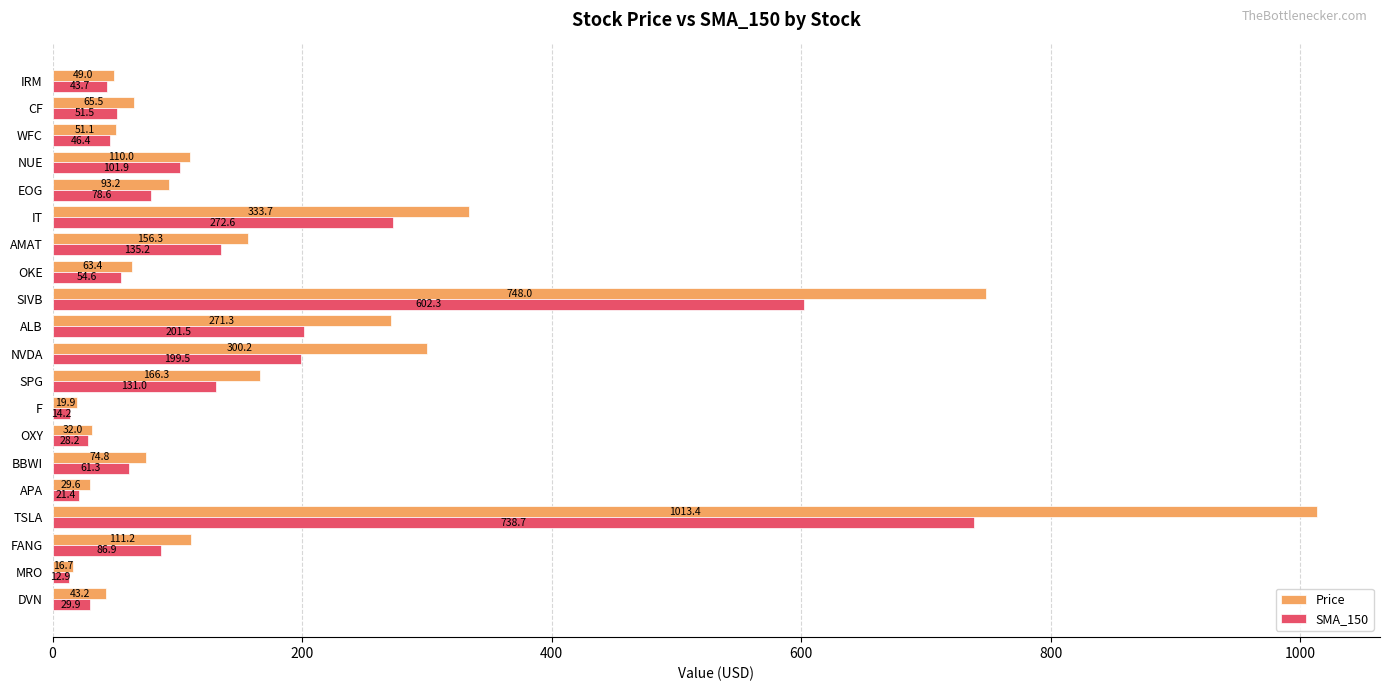

Where is SMA_150 nearest to the value 375?

IT